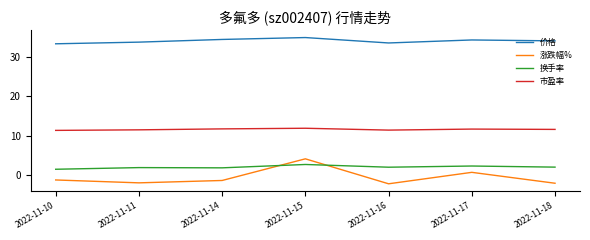

Which series has the largest total across all categories?

价格